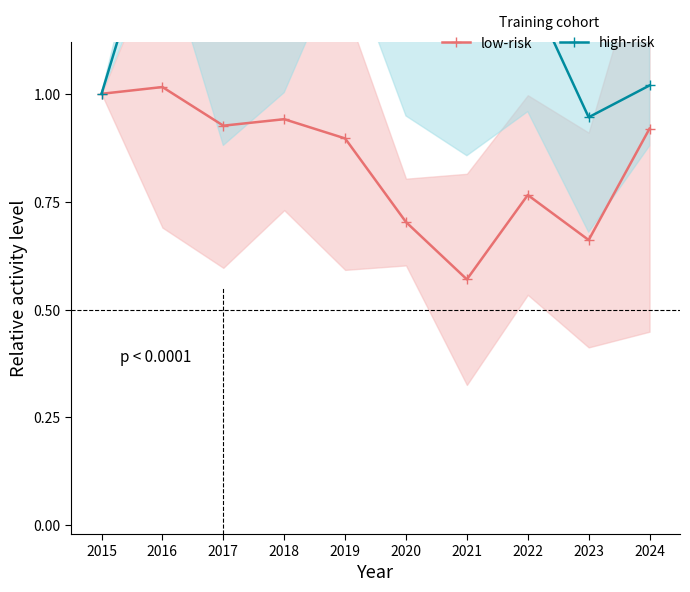

Reading left to right, extract all data points from this chart.

low-risk: 1.0	1.0	0.9	0.9	0.9	0.7	0.6	0.8	0.7	0.9
high-risk: 1.0	1.5	1.2	1.6	2.2	1.3	1.2	1.3	0.9	1.0